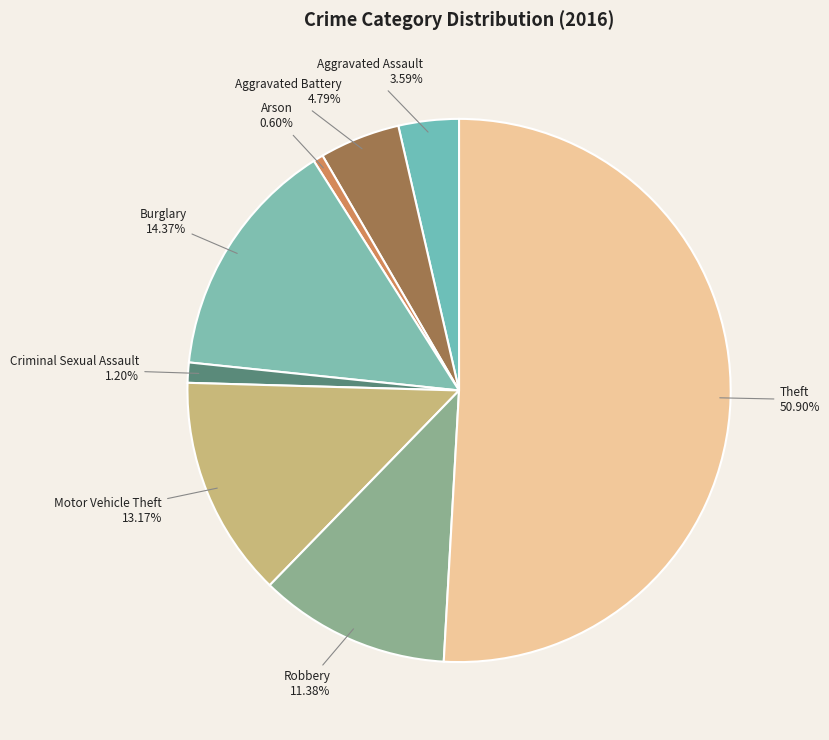

Which category has the smallest portion of the pie?

Arson